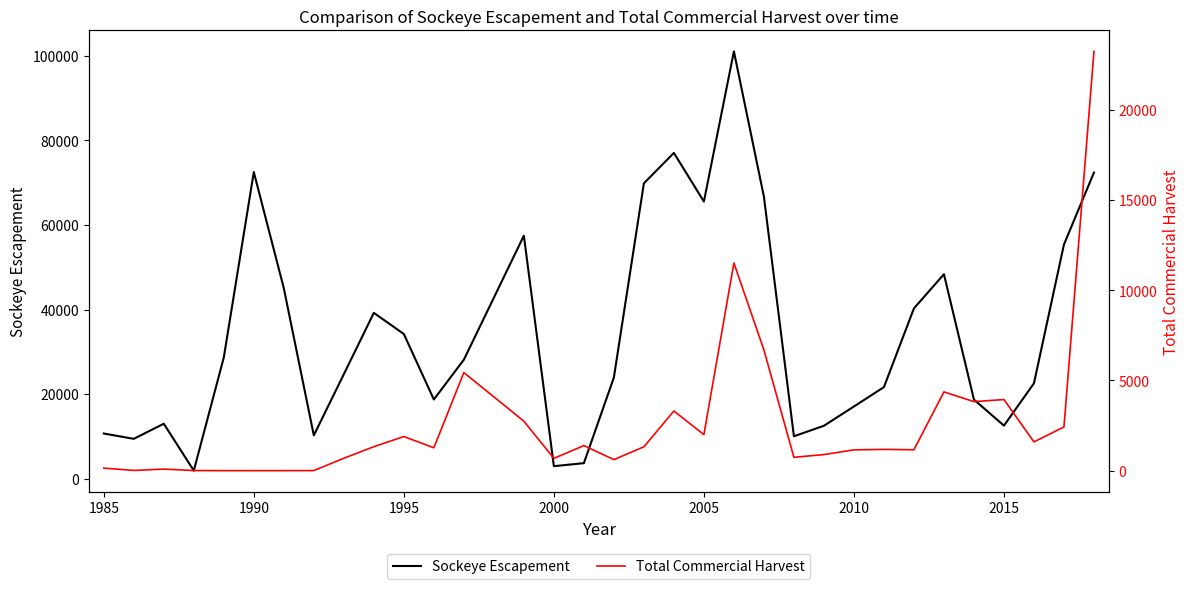

How many series are shown in this chart?

2